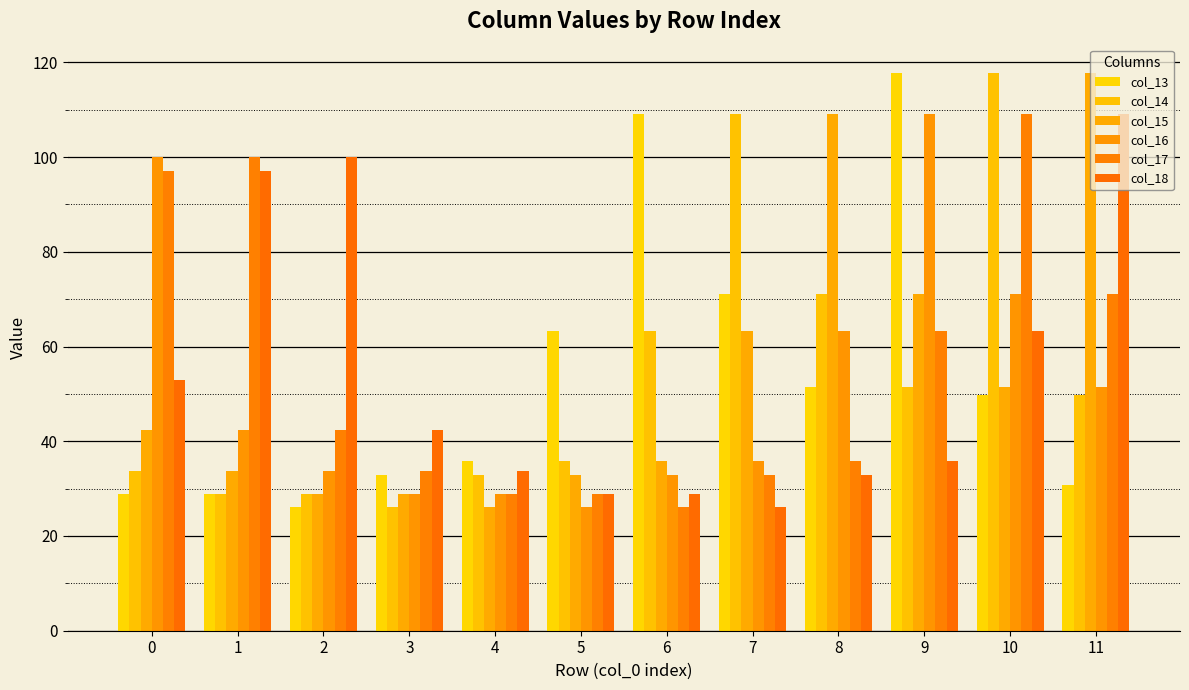

Reading left to right, what are all the values shown in this chart?

col_13: 28.9	28.9	26.1	32.9	35.9	63.4	109.1	71.0	51.4	117.8	49.7	30.7
col_14: 33.7	28.9	28.9	26.1	32.9	35.9	63.4	109.1	71.0	51.4	117.8	49.7
col_15: 42.4	33.7	28.9	28.9	26.1	32.9	35.9	63.4	109.1	71.0	51.4	117.8
col_16: 100.0	42.4	33.7	28.9	28.9	26.1	32.9	35.9	63.4	109.1	71.0	51.4
col_17: 97.0	100.0	42.4	33.7	28.9	28.9	26.1	32.9	35.9	63.4	109.1	71.0
col_18: 53.0	97.0	100.0	42.4	33.7	28.9	28.9	26.1	32.9	35.9	63.4	109.1